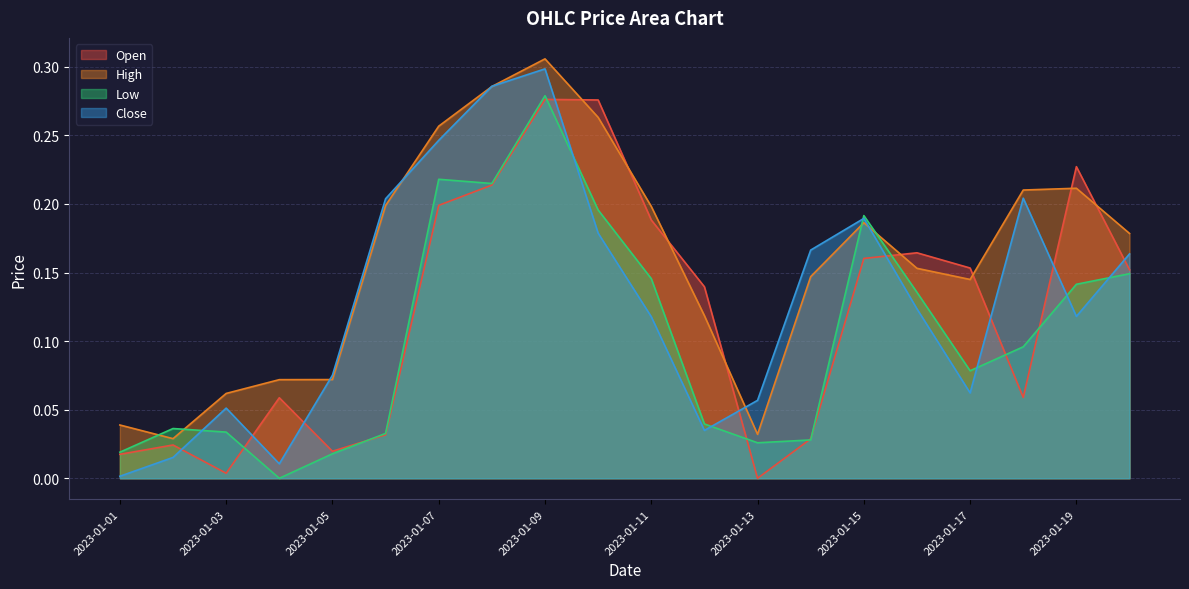

Which series changed the most between 2023-01-05 and 2023-01-16?

Open